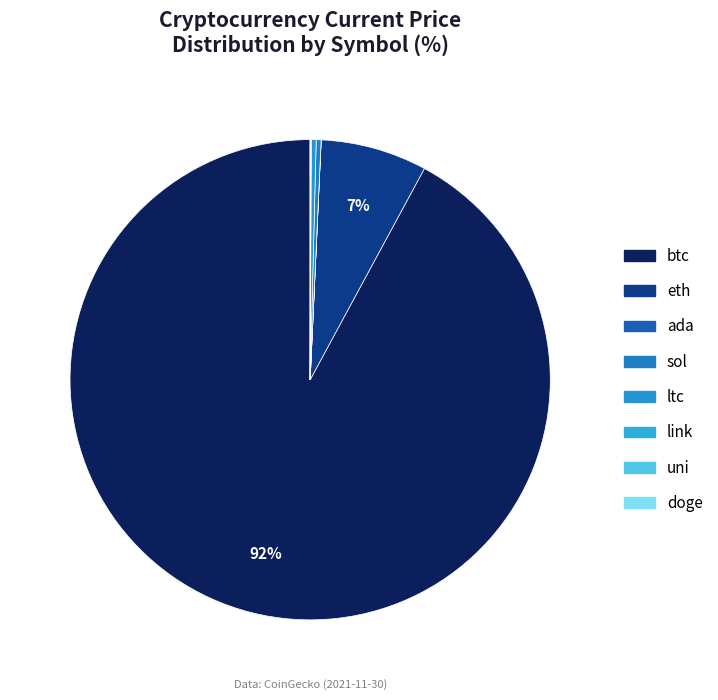

To the nearest percent, what is the difference between the largest and smallest slice percentages?

92%